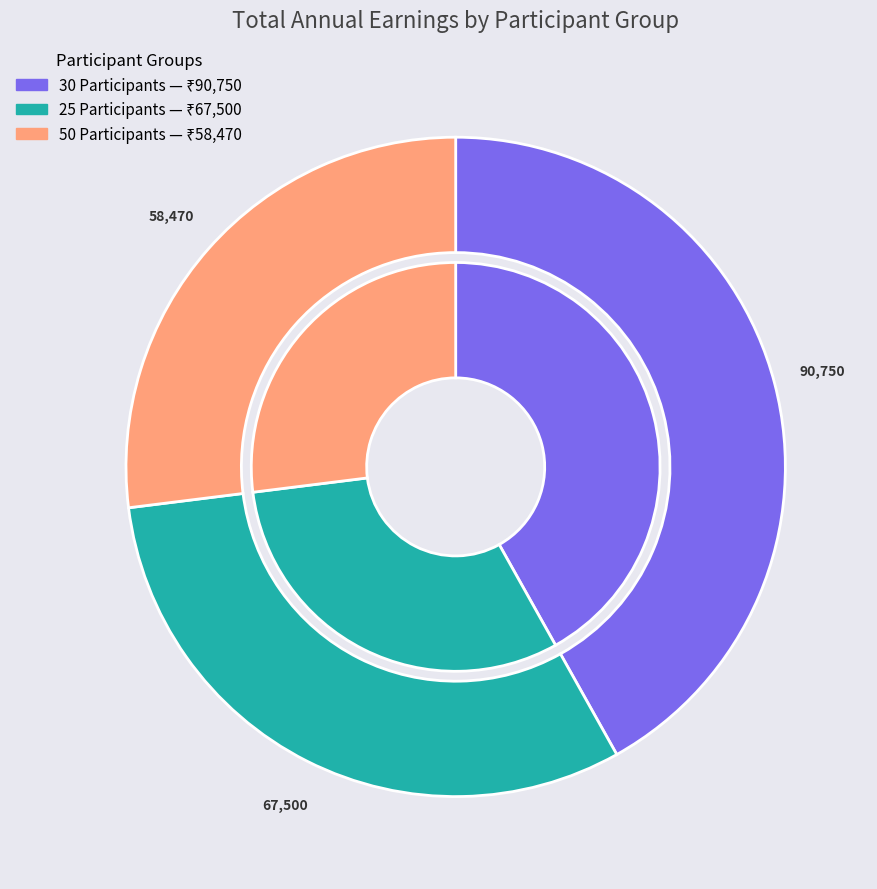

Does 30 Participants represent more than half of the total?

No